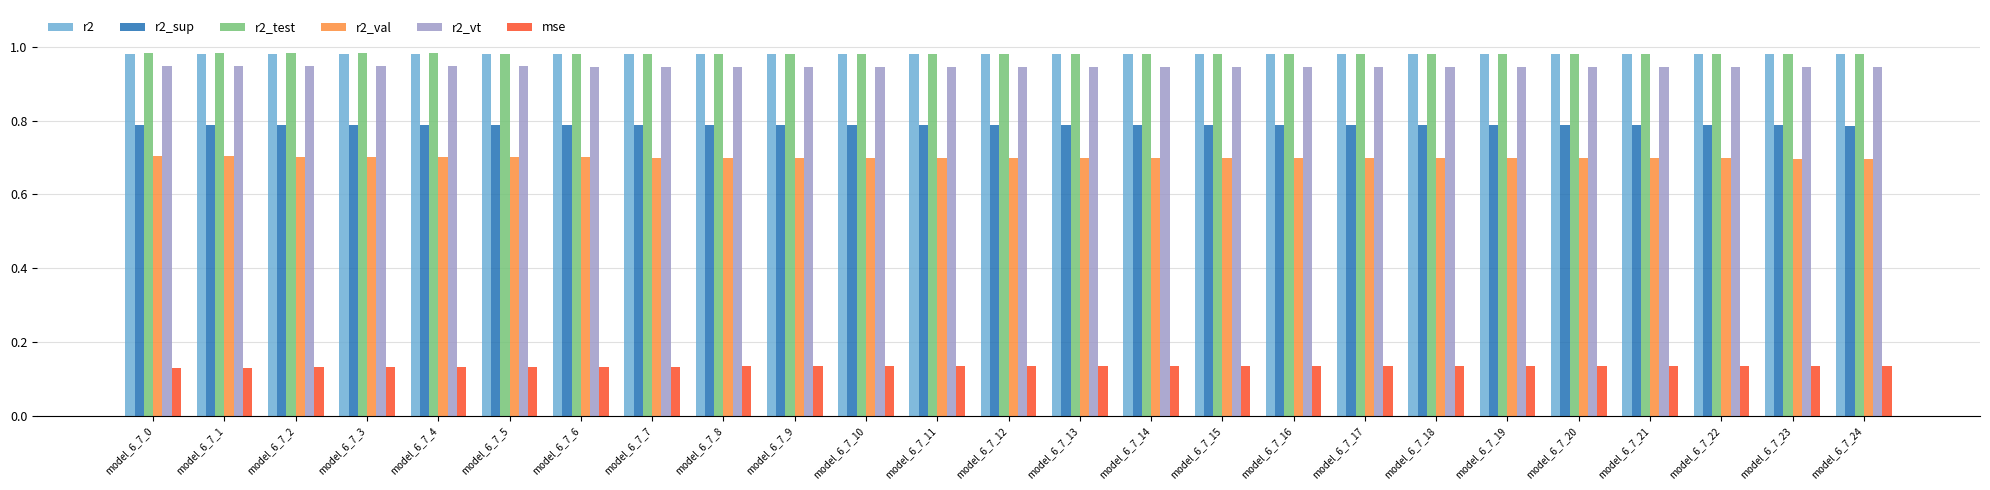

Is it true that r2 equals 1.5 at model_6_7_19?

False